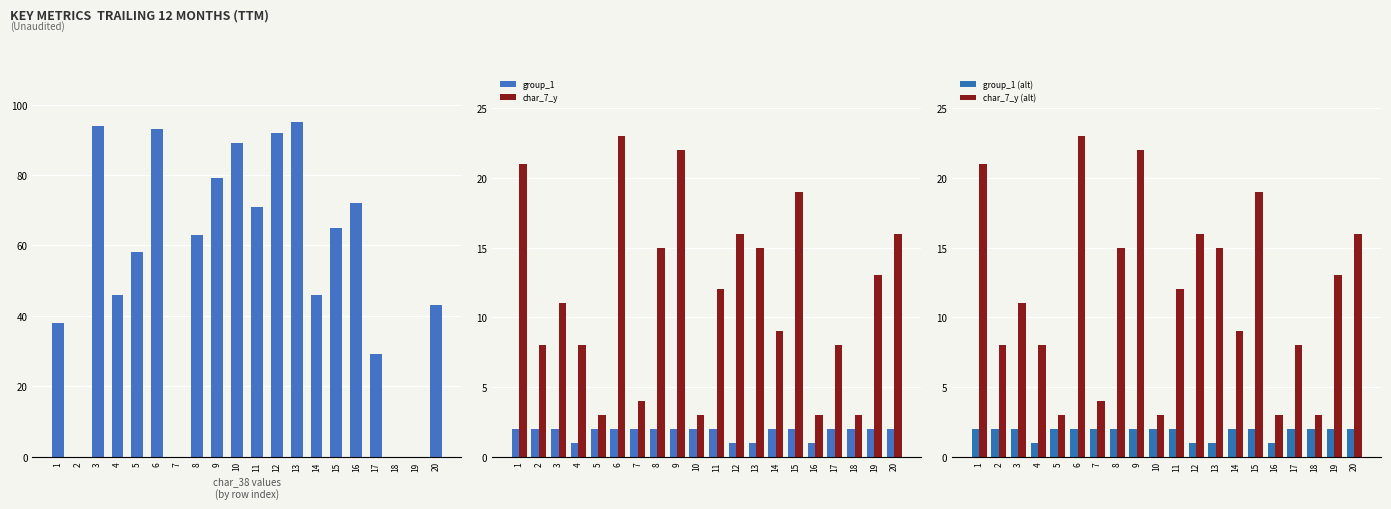

Where is char_38 nearest to the value 47?

4